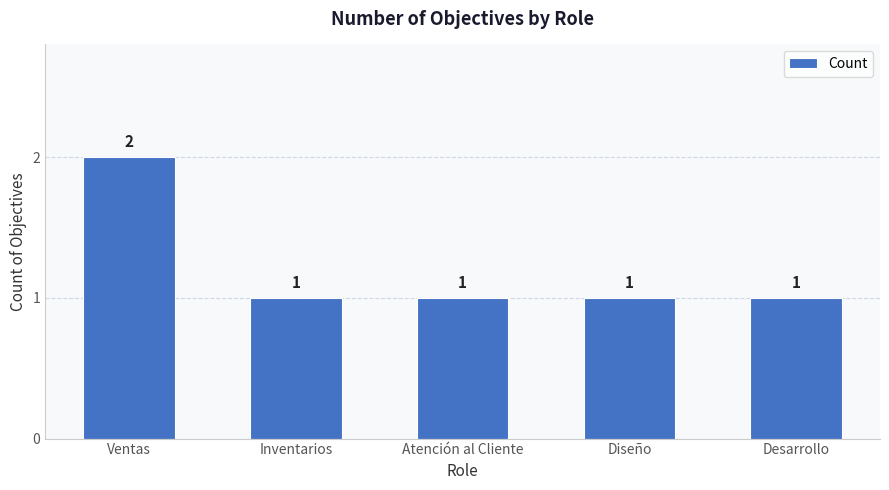

What is the smallest value displayed?

1